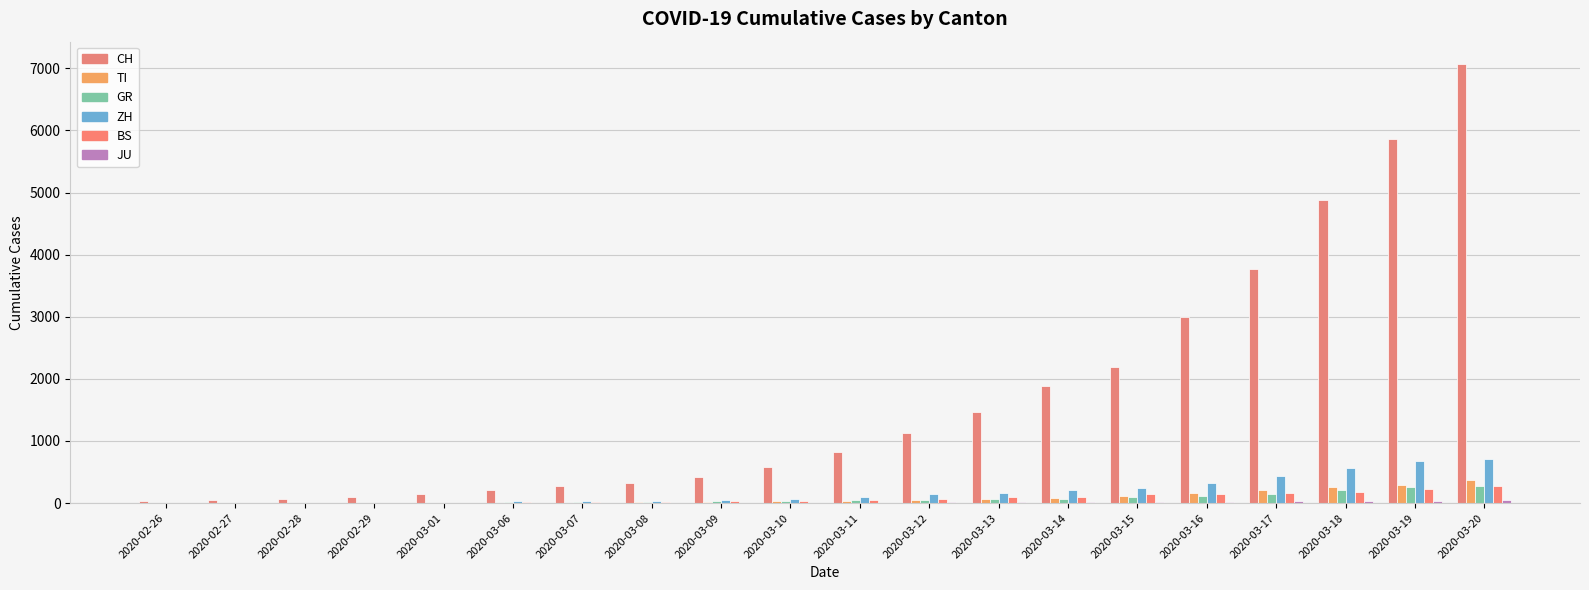

List the labels in order of GR value, smallest first.

2020-02-26, 2020-02-27, 2020-02-28, 2020-02-29, 2020-03-01, 2020-03-06, 2020-03-07, 2020-03-08, 2020-03-09, 2020-03-10, 2020-03-11, 2020-03-12, 2020-03-13, 2020-03-14, 2020-03-15, 2020-03-16, 2020-03-17, 2020-03-18, 2020-03-19, 2020-03-20